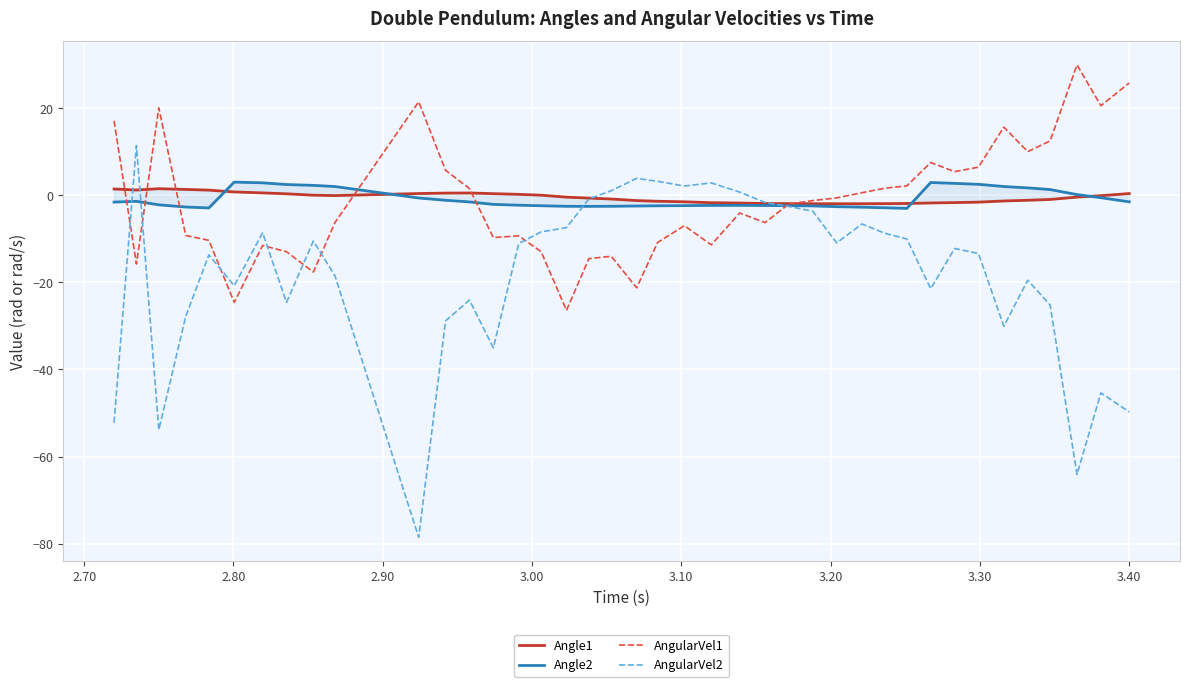

What is the maximum value for AngularVel1?

29.9